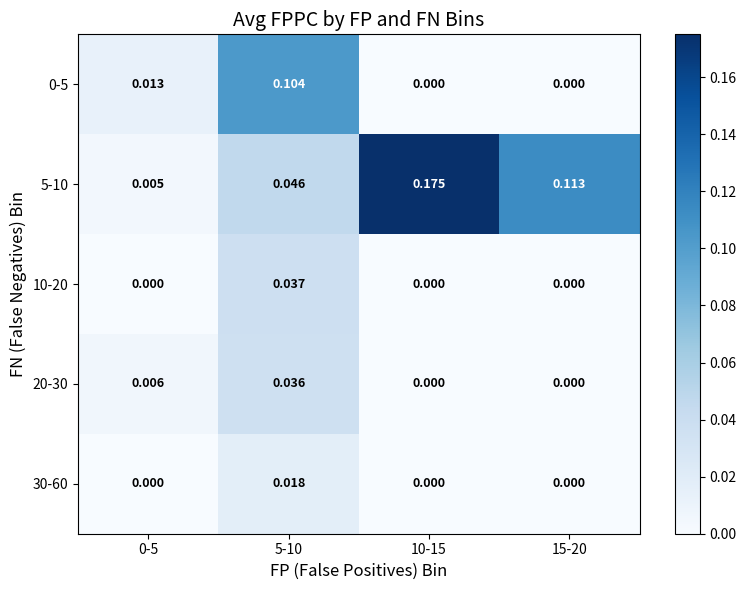

Is the value of 10-20 at 0-5 greater than the value of 20-30 at 0-5?

No